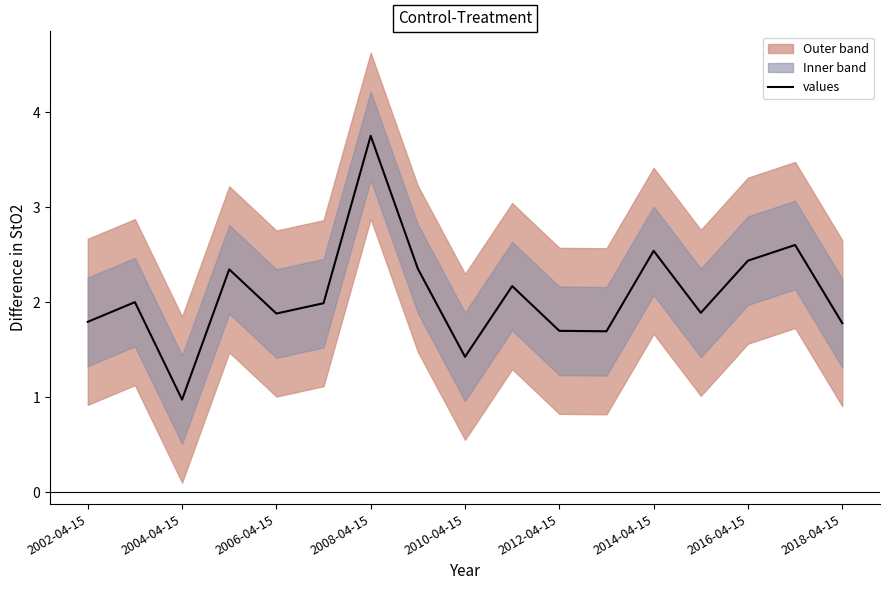

Reading left to right, transcribe all the data shown in this chart.

1.8	2.0	1.0	2.3	1.9	2.0	3.7	2.4	1.4	2.2	1.7	1.7	2.5	1.9	2.4	2.6	1.8